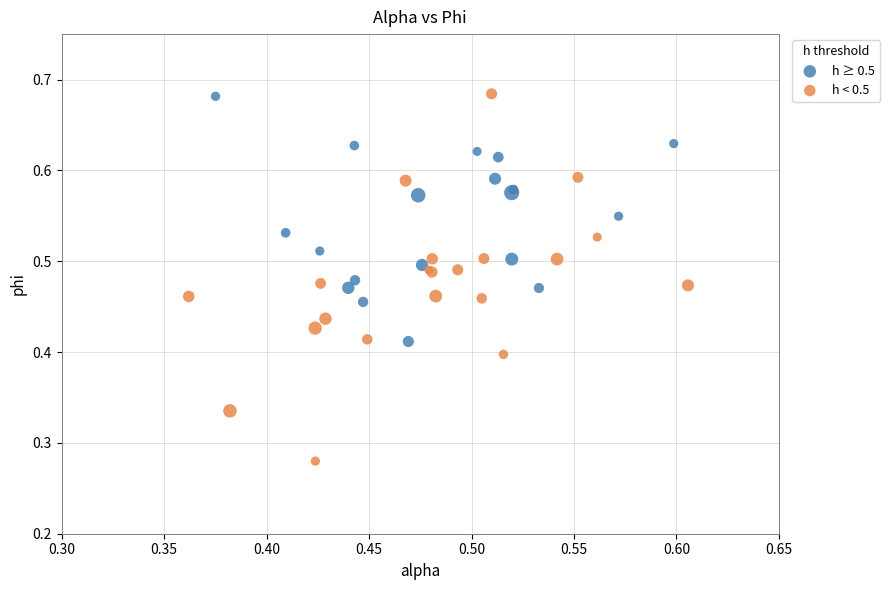

Which series has the widest spread of Y values?

h < 0.5